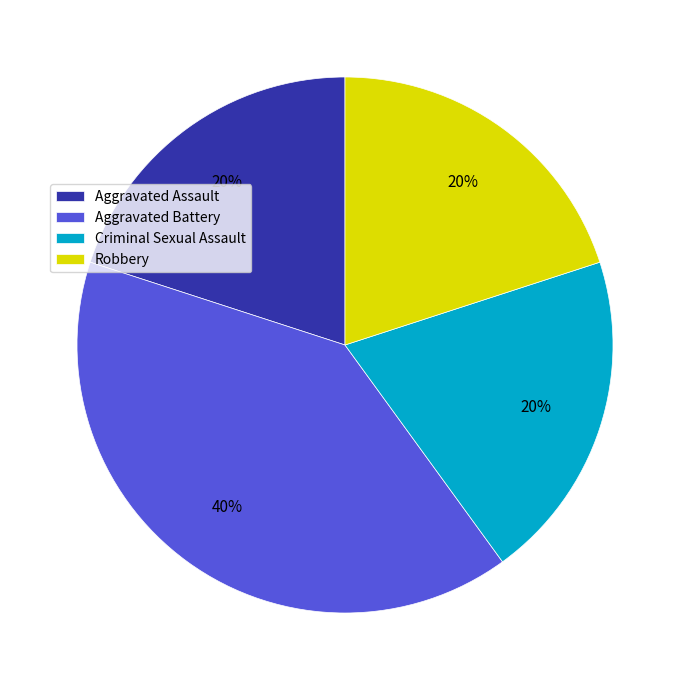

What is the ratio of the value at Aggravated Battery to the value at Criminal Sexual Assault?

2.0